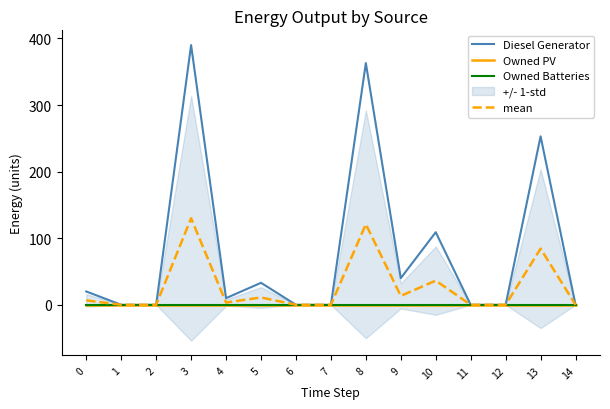

At which category does mean reach its first local peak?

3